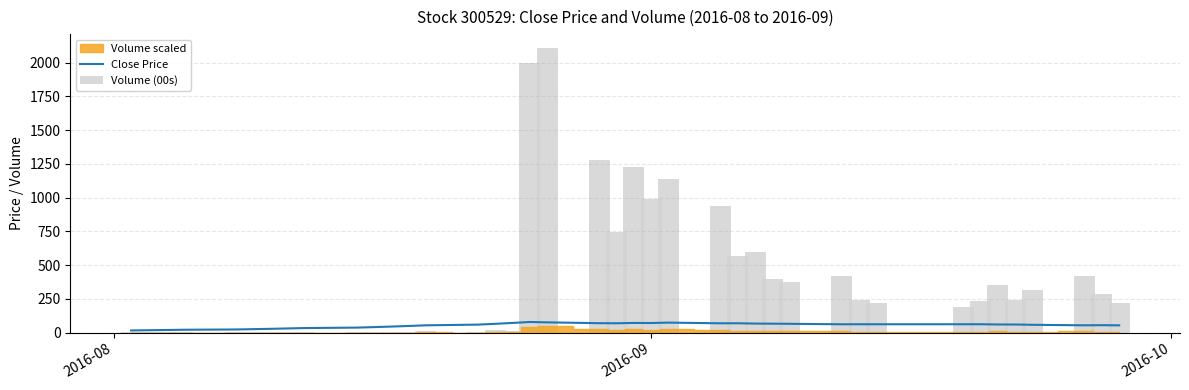

Which series has the largest total across all categories?

Volume (00s)